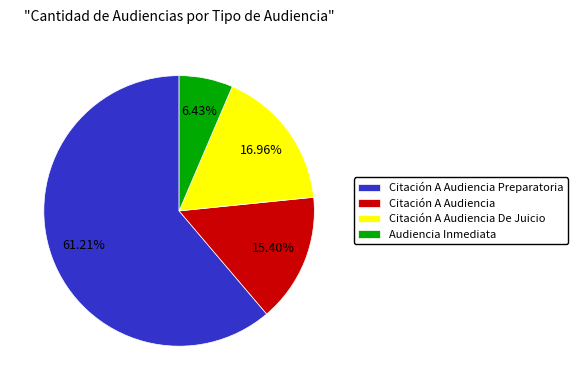

What is the total percentage of Citación A Audiencia Preparatoria and Citación A Audiencia?

76.6%